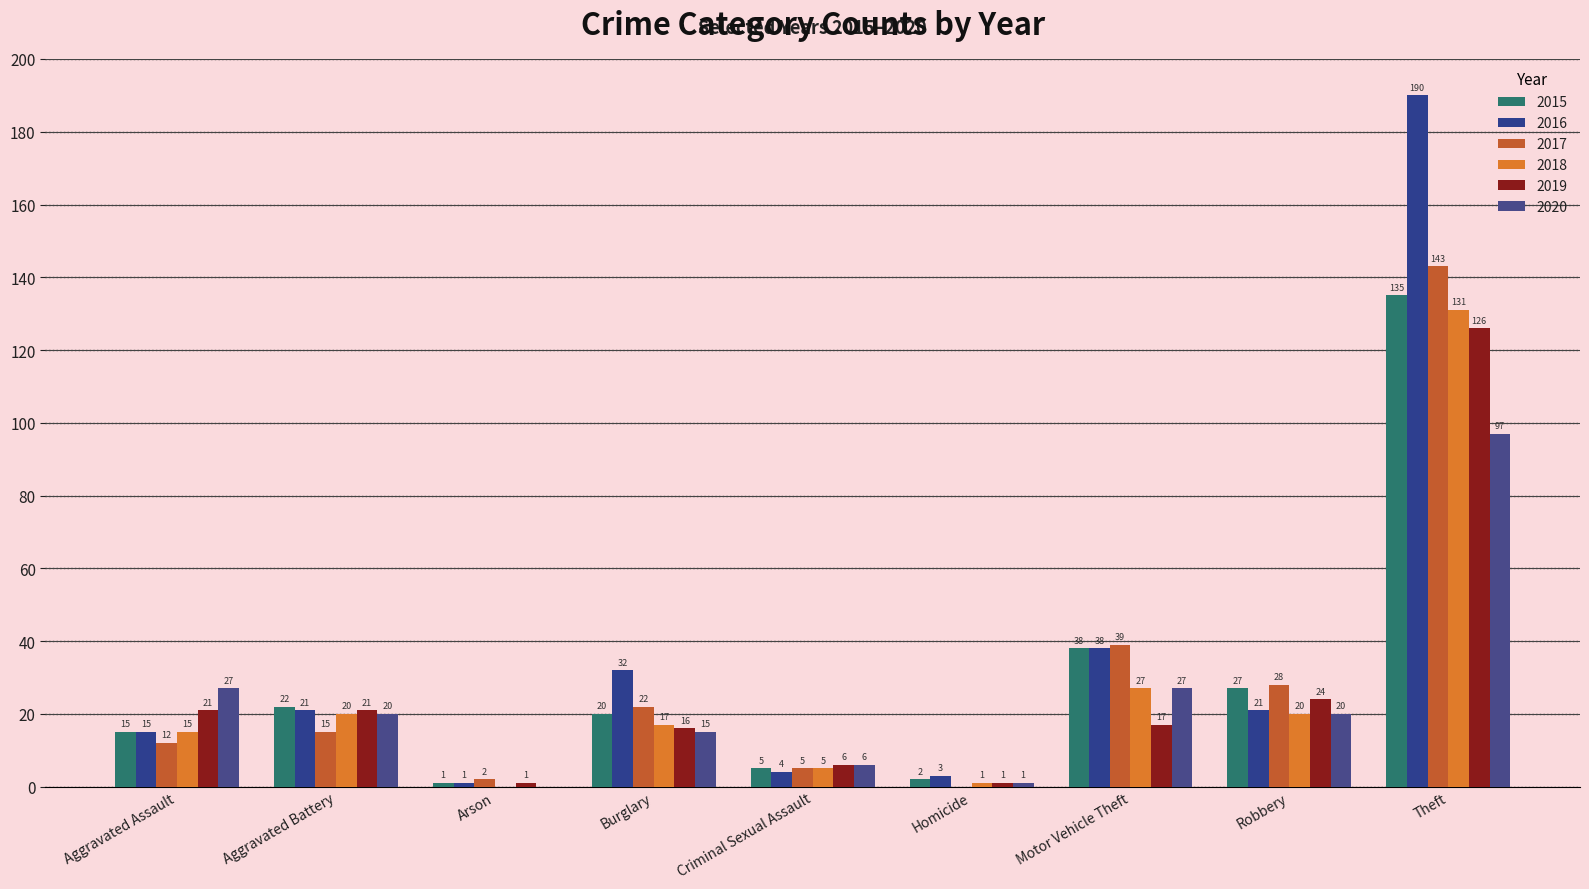

Which category has the highest value across all series?

Theft